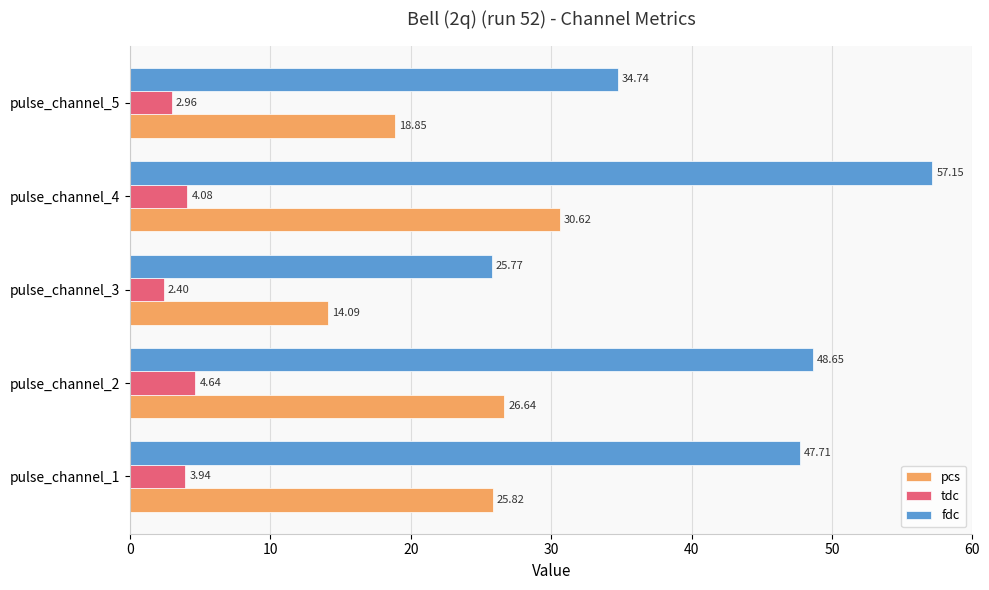

What is the difference between the highest and lowest values at pulse_channel_3?

23.4